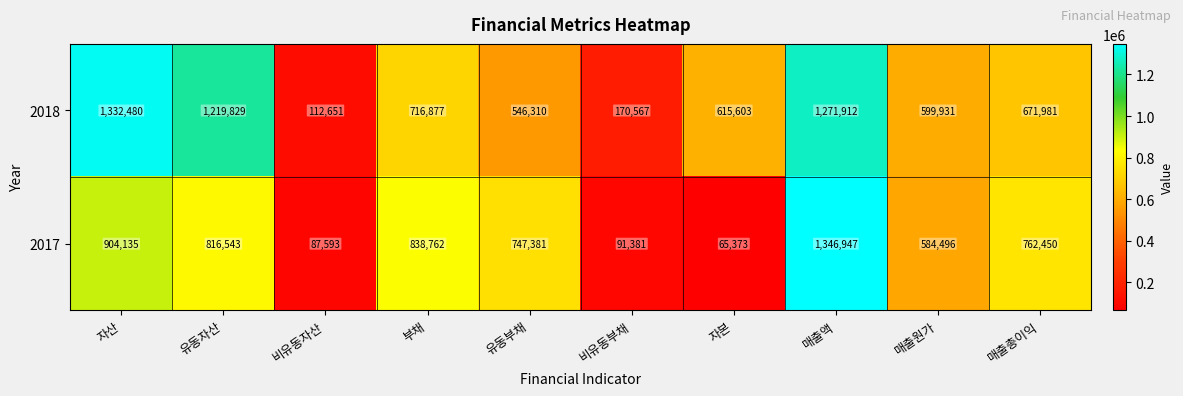

What is the smallest value displayed?

65373